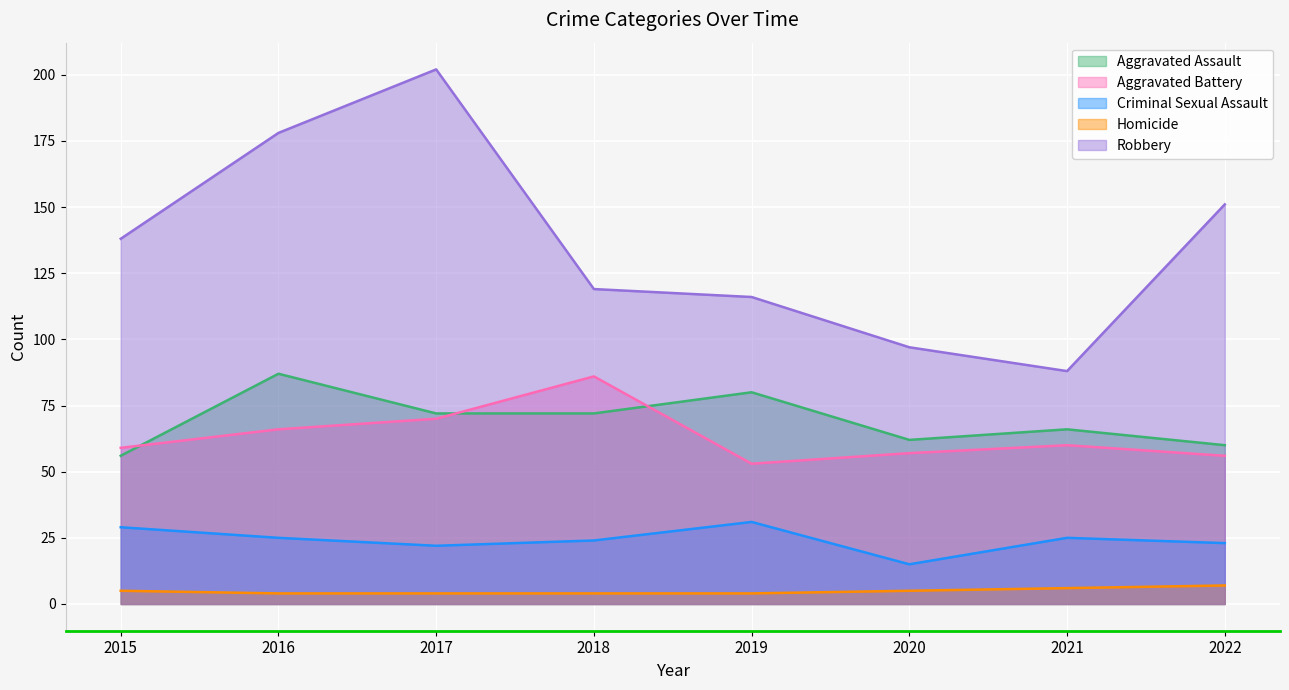

What is the total value across all series at 2017?

370